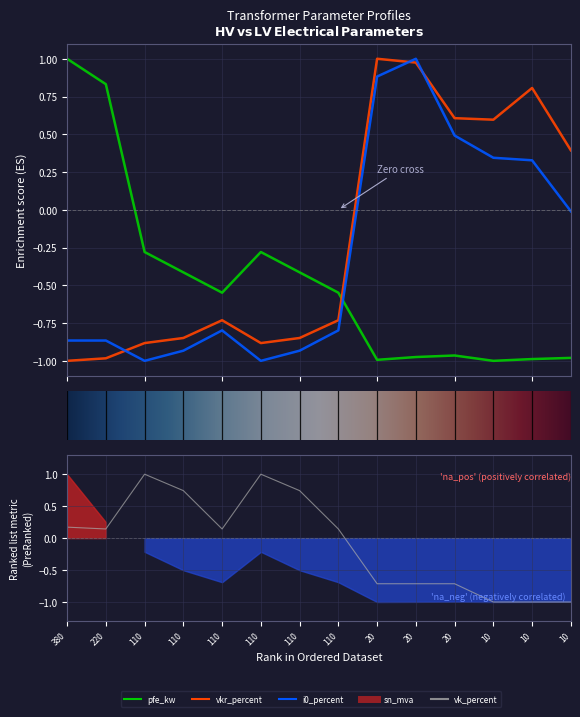

What is the difference between the highest and lowest values at 0.4 MVA 10/0.4 kV?

1.8